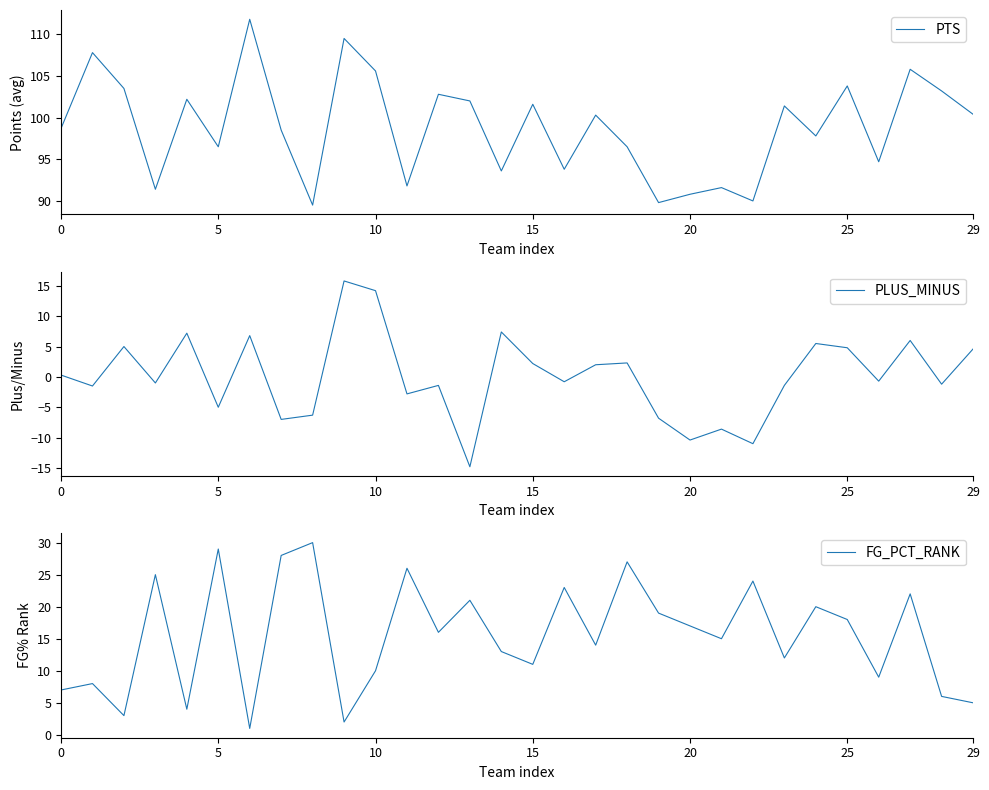

What are all the series names shown in the legend?

PTS, PLUS_MINUS, FG_PCT_RANK